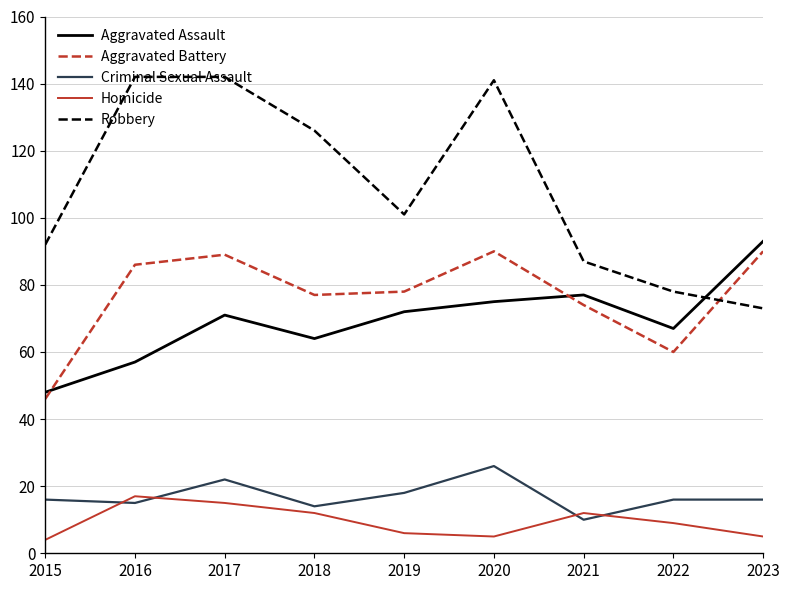

What is the maximum value shown in the chart?

142